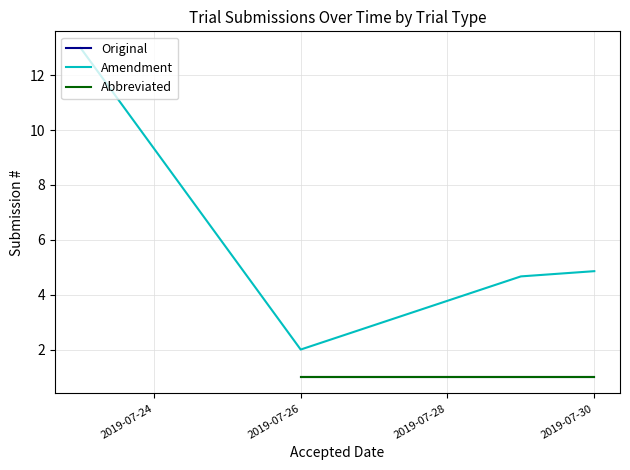

True or false: Abbreviated has a value of 0 at 2019-07-24.

False